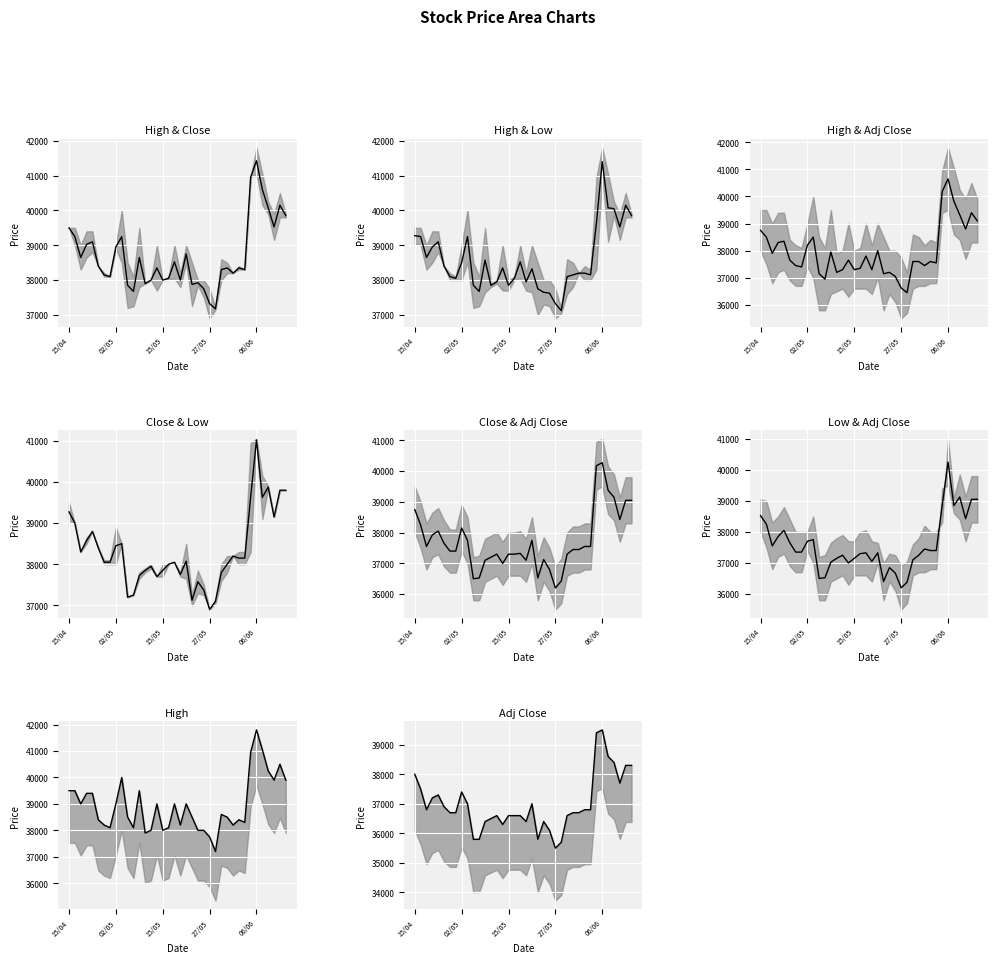

At which category is the sum across all series the highest?

06/06